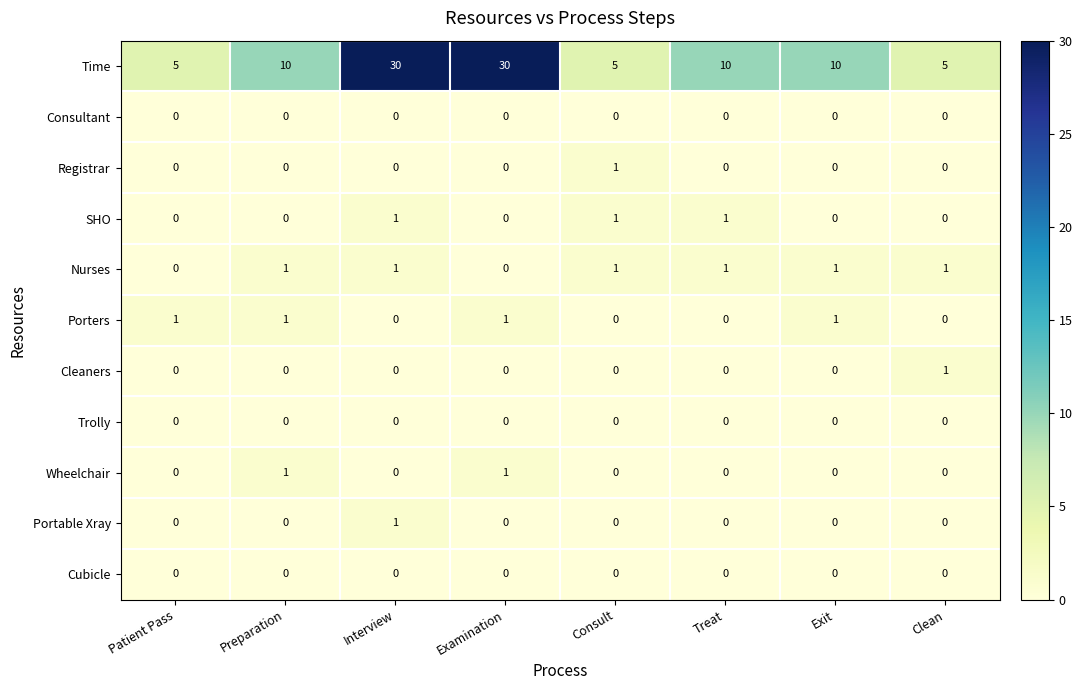

Which series has the largest total across all categories?

Time